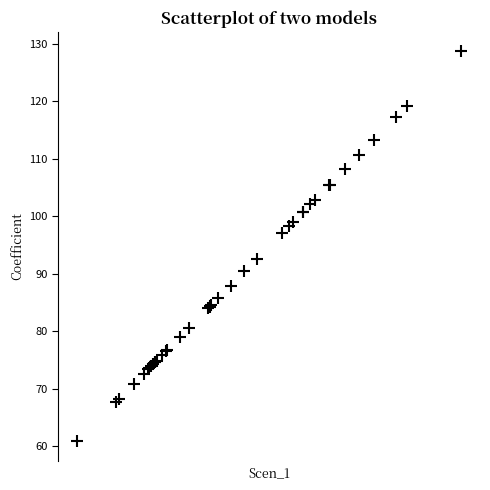

What Y value in the scatter plot is closest to 94?

92.6